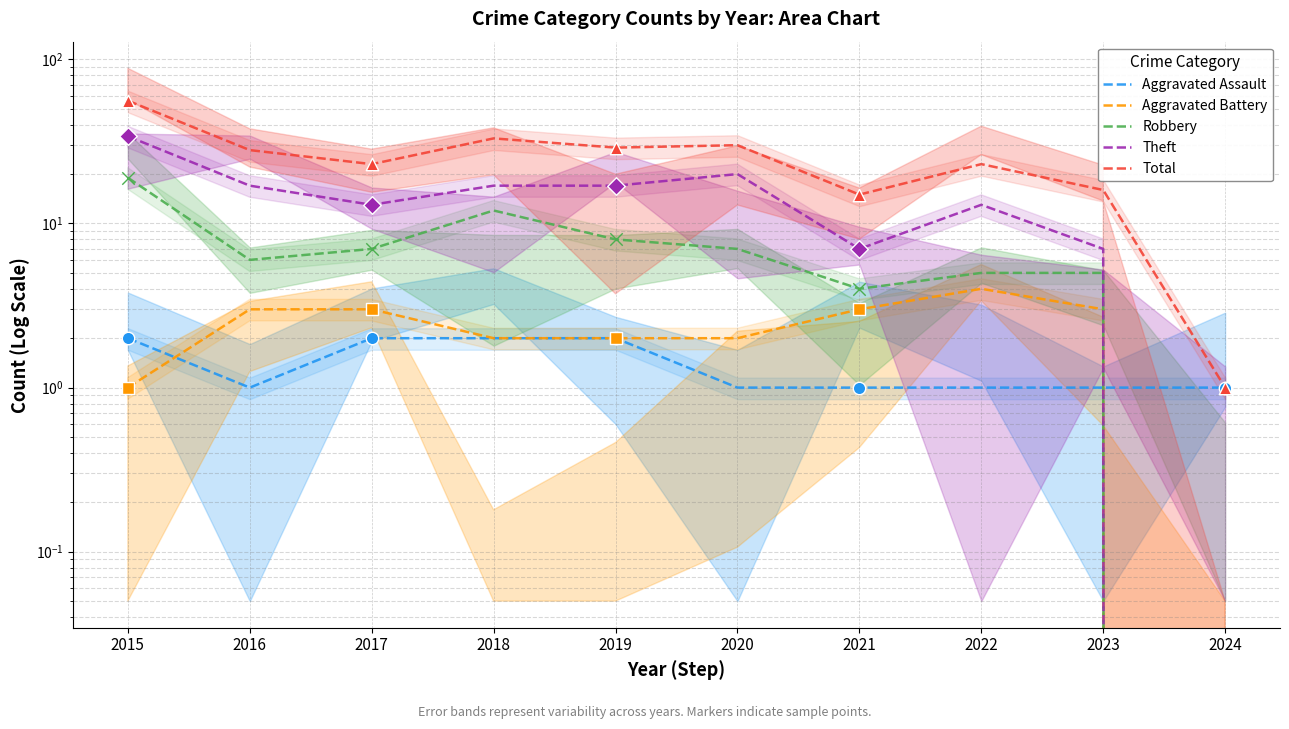

Which series contains the highest Y value?

Total